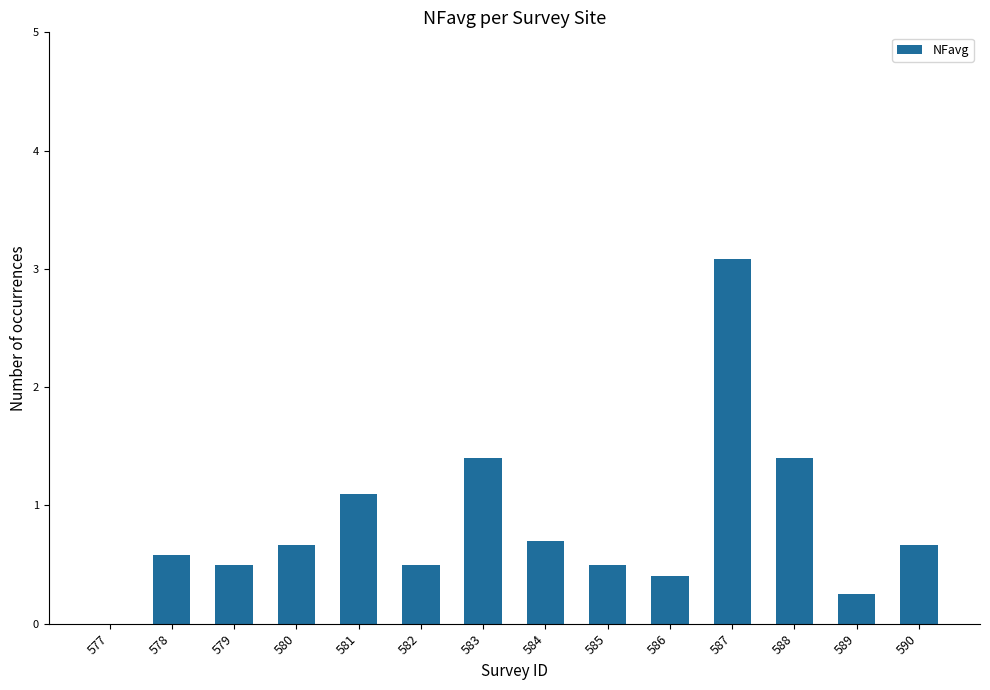

Is it true that the value at 584 is 0.3?

False